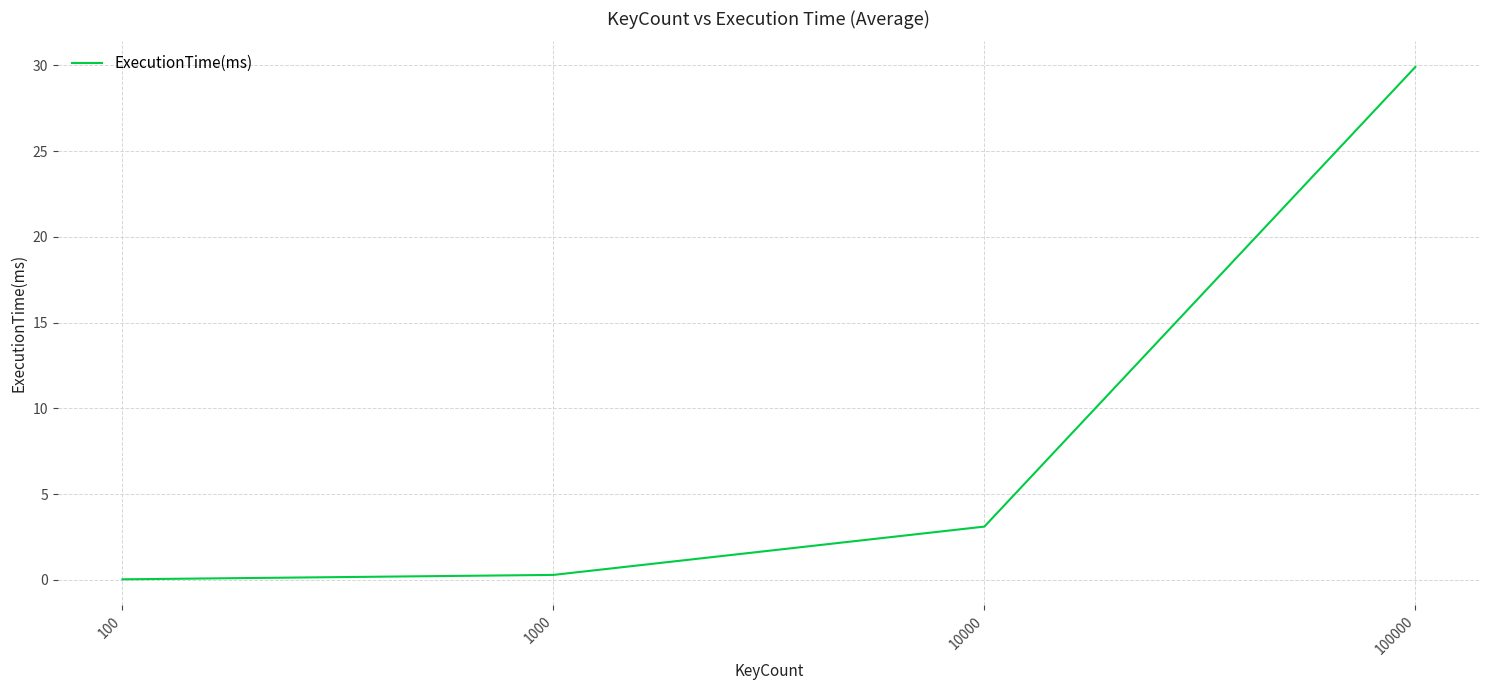

Which has a higher value, 100 or 100000?

100000